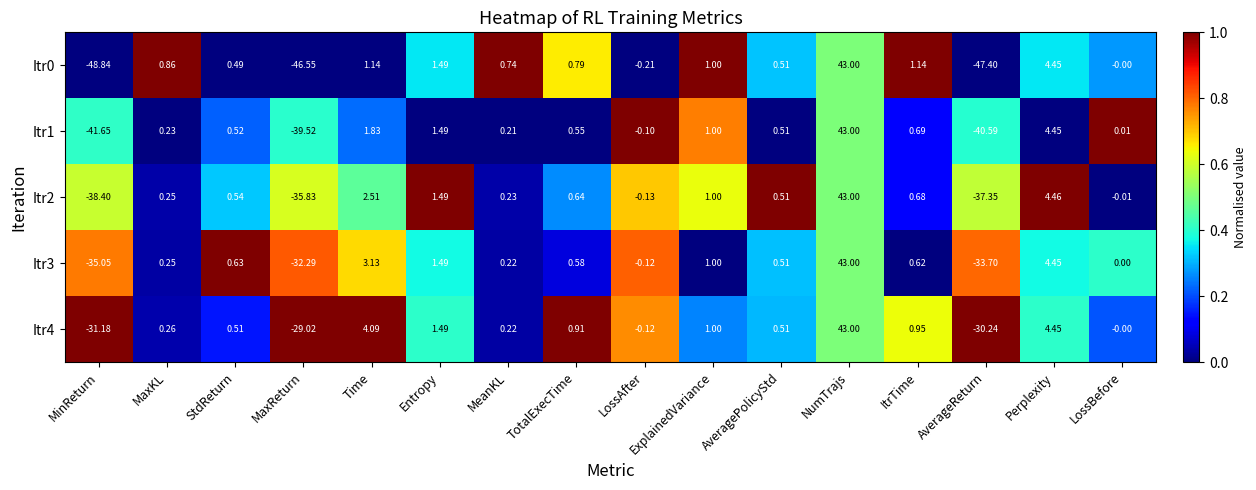

At which category is the sum across all series the highest?

NumTrajs